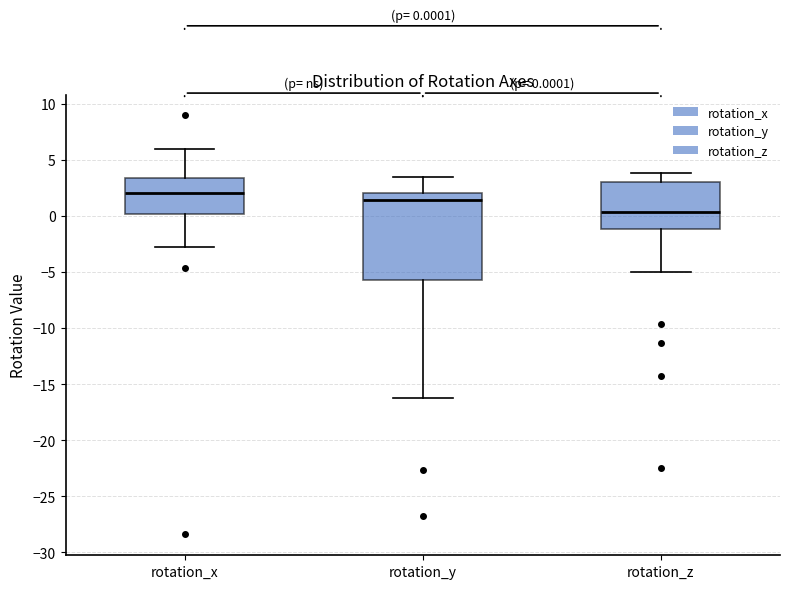

Which box has the highest median line?

rotation_x